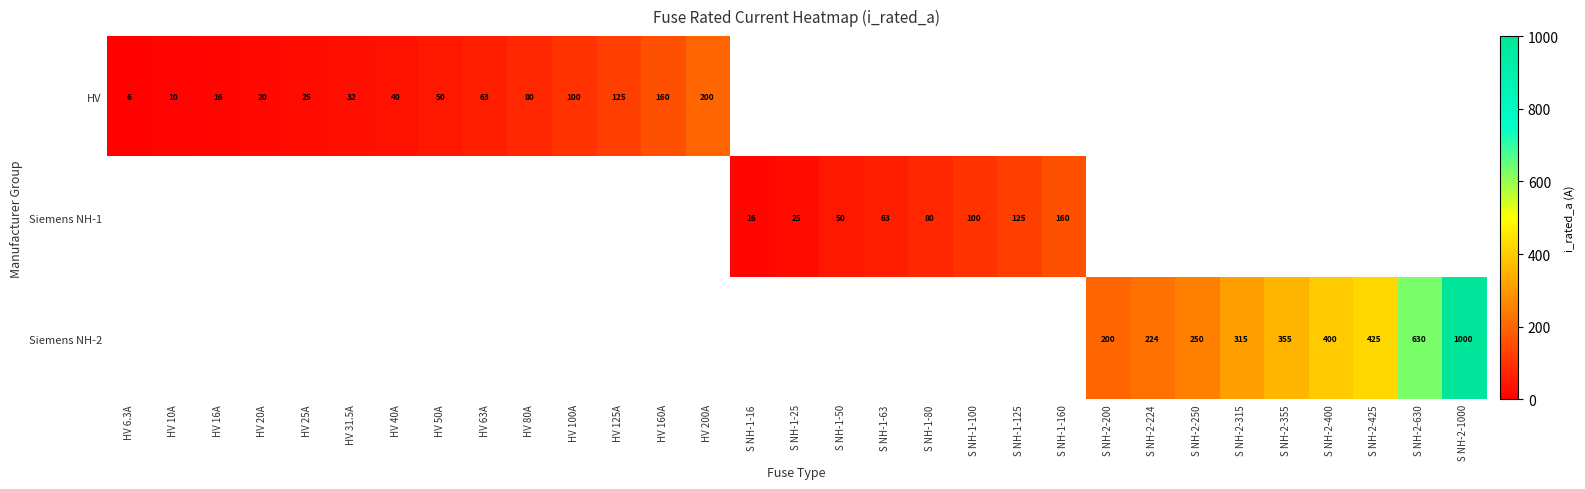

The value of Siemens NH-1 at S NH-1-25 is 25.0. True or false?

True